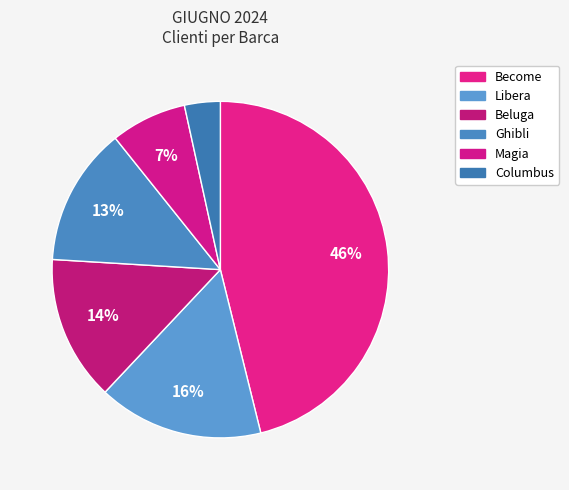

What is the largest slice in the pie chart?

Become